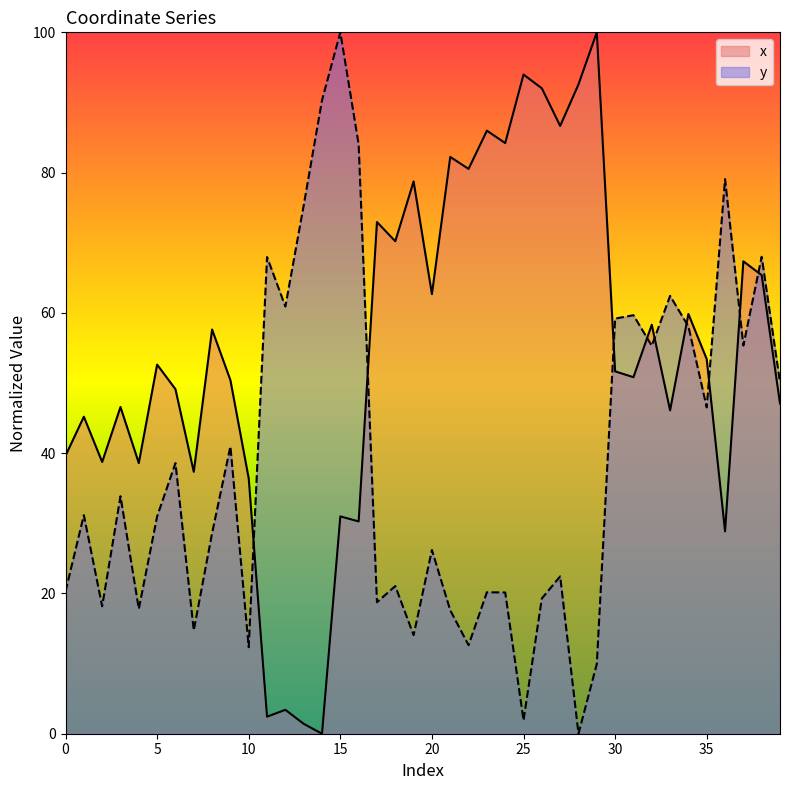

How many interior local valleys does the x series have?

14